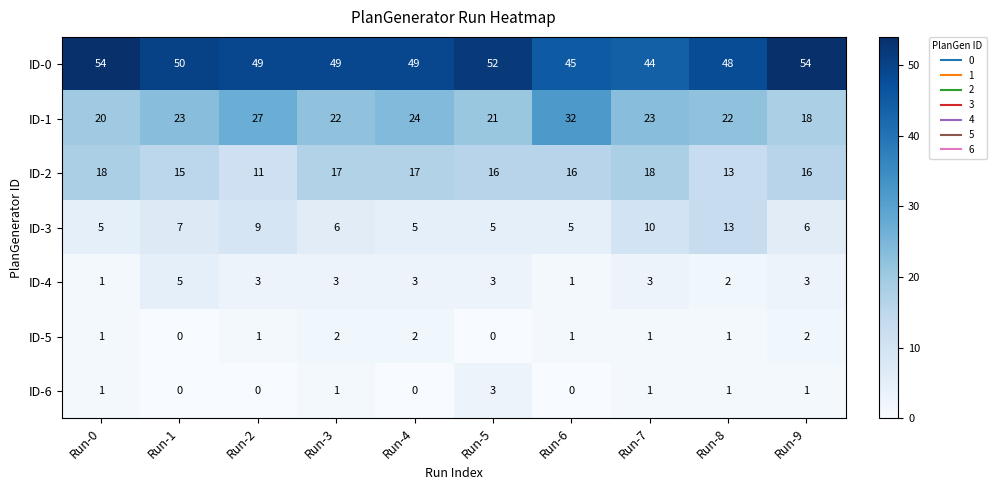

Which series has the widest spread of values?

ID-1